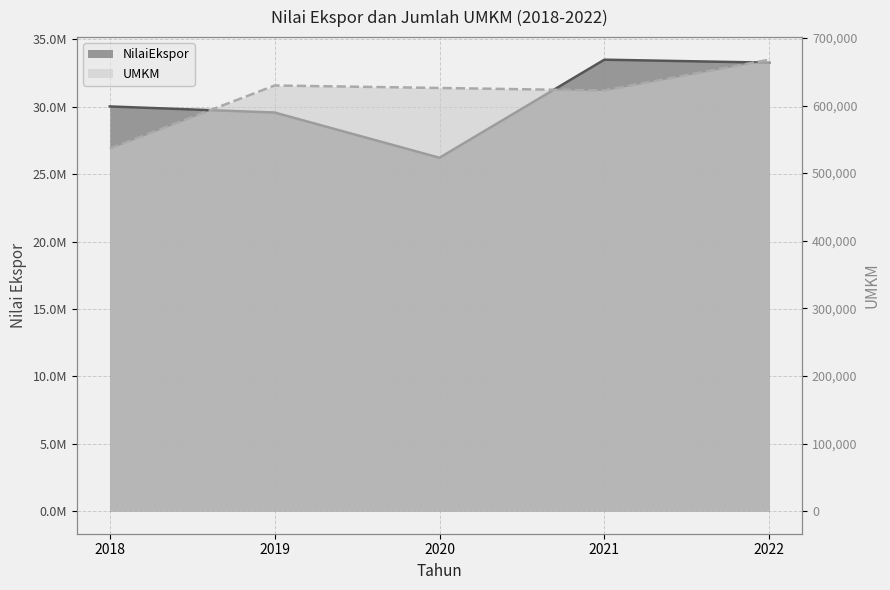

Reading left to right, extract all data points from this chart.

NilaiEkspor: 30025777.2	29575299.2	26218526.8	33495635.6	33274360.5
UMKM: 536207.0	629597.0	625943.0	622225.0	667795.0